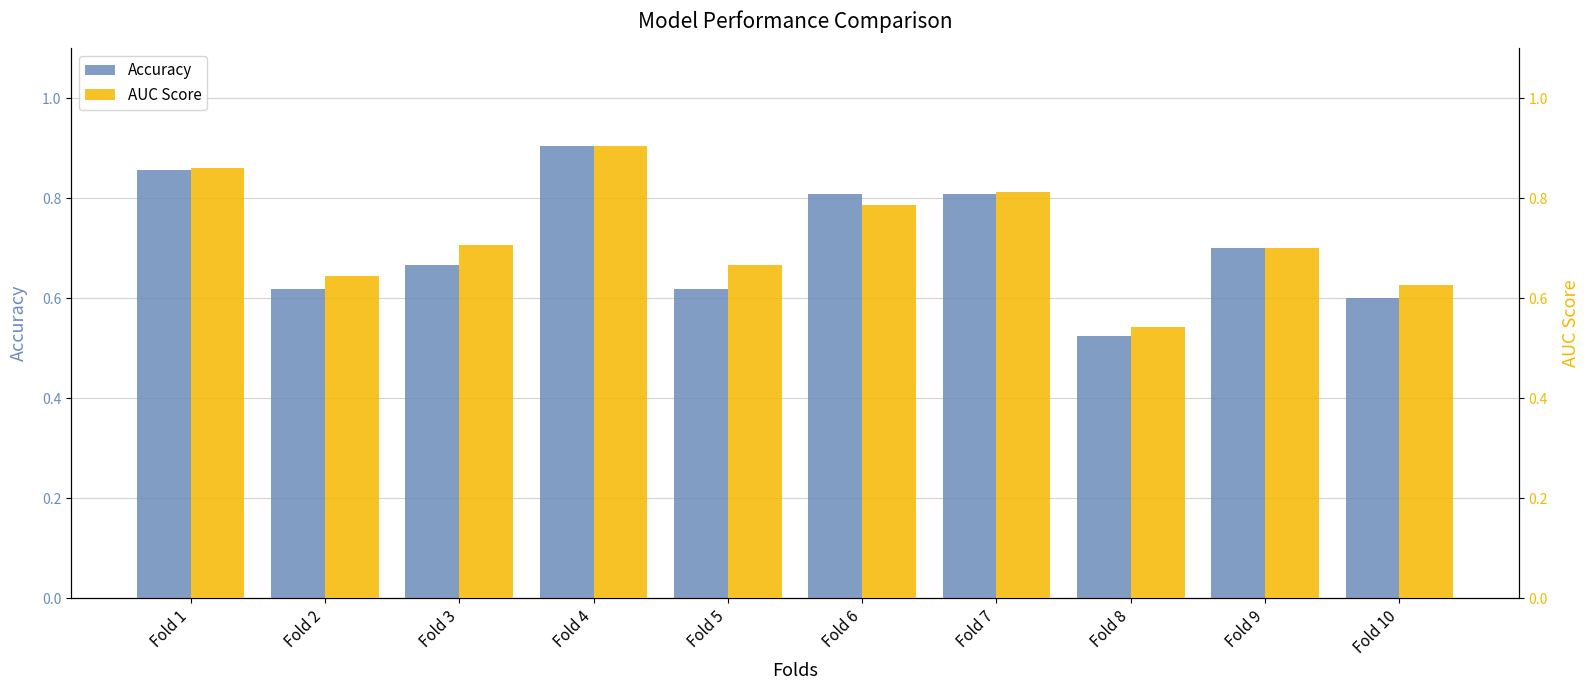

The AUC Score series shows 0.8 at Fold 7. True or false?

True